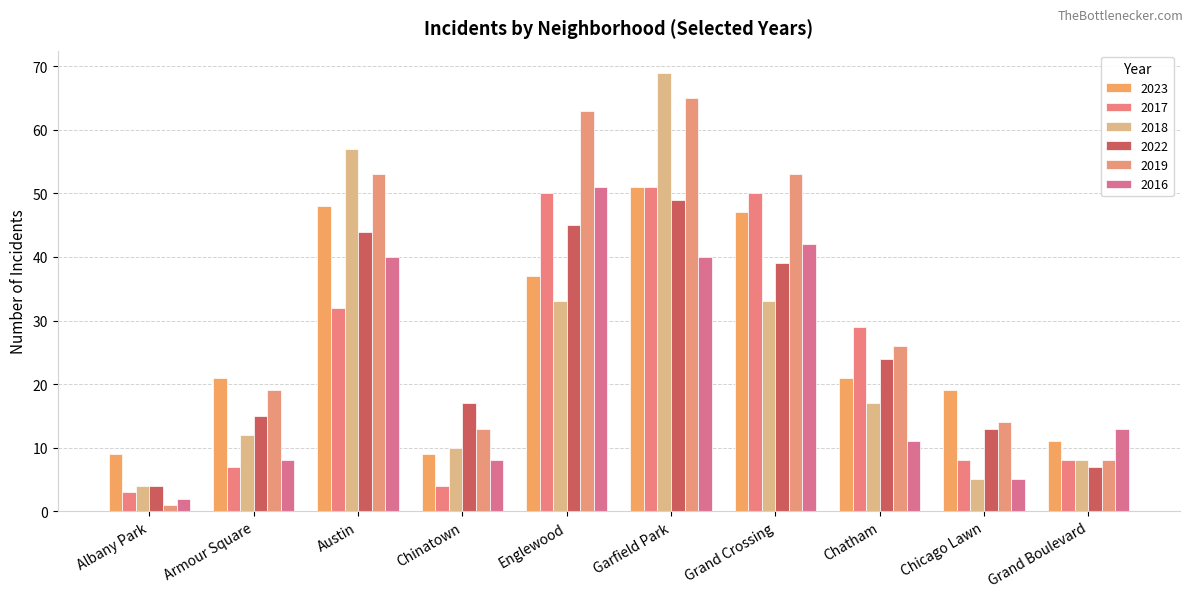

What is the difference between the highest and lowest values at Grand Crossing?

20